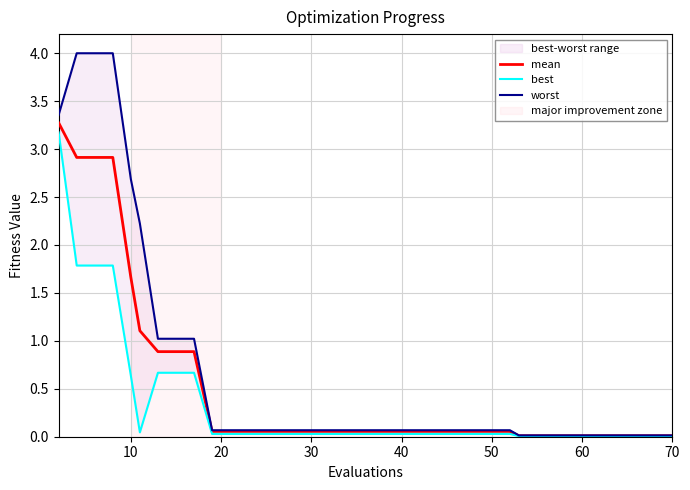

What is the highest value of the mean series?

3.3